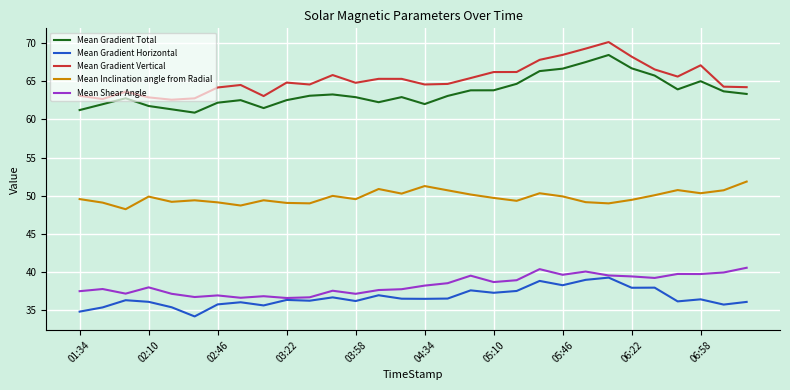

True or false: Mean Gradient Horizontal and Mean Inclination angle from Radial intersect in this chart.

False